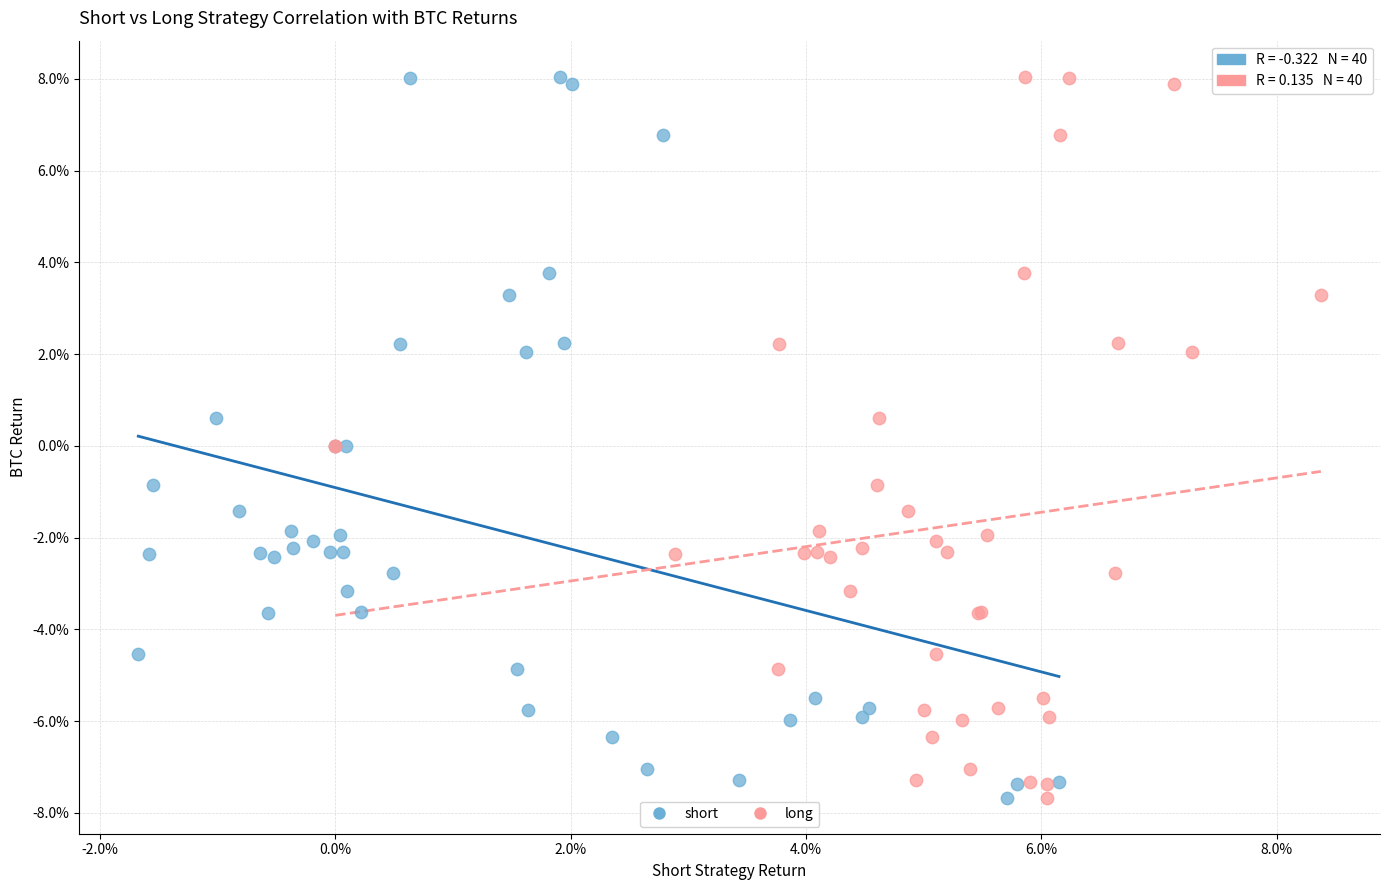

What are all the series names shown in the legend?

short, long